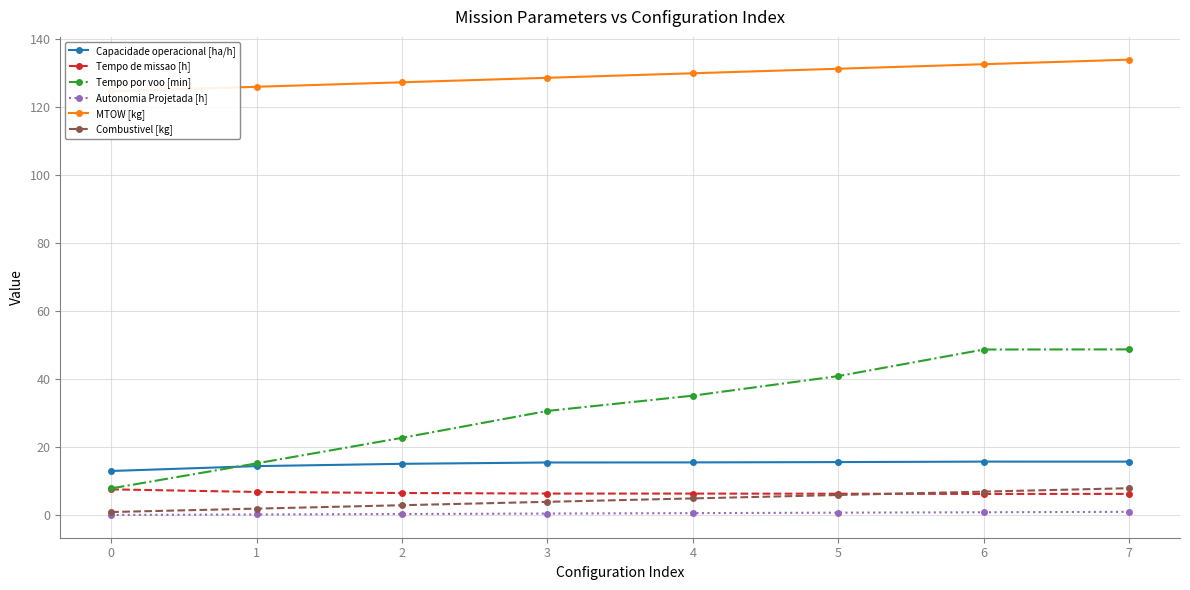

The Tempo por voo [min] series shows 40.9 at 5. True or false?

True